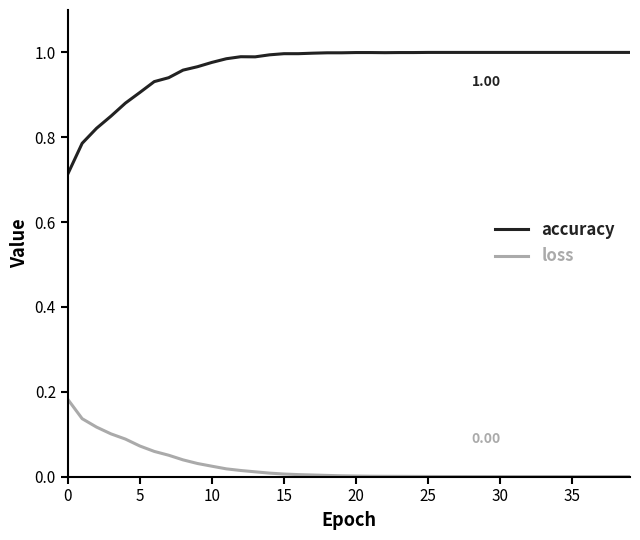

Which series has the largest total across all categories?

accuracy